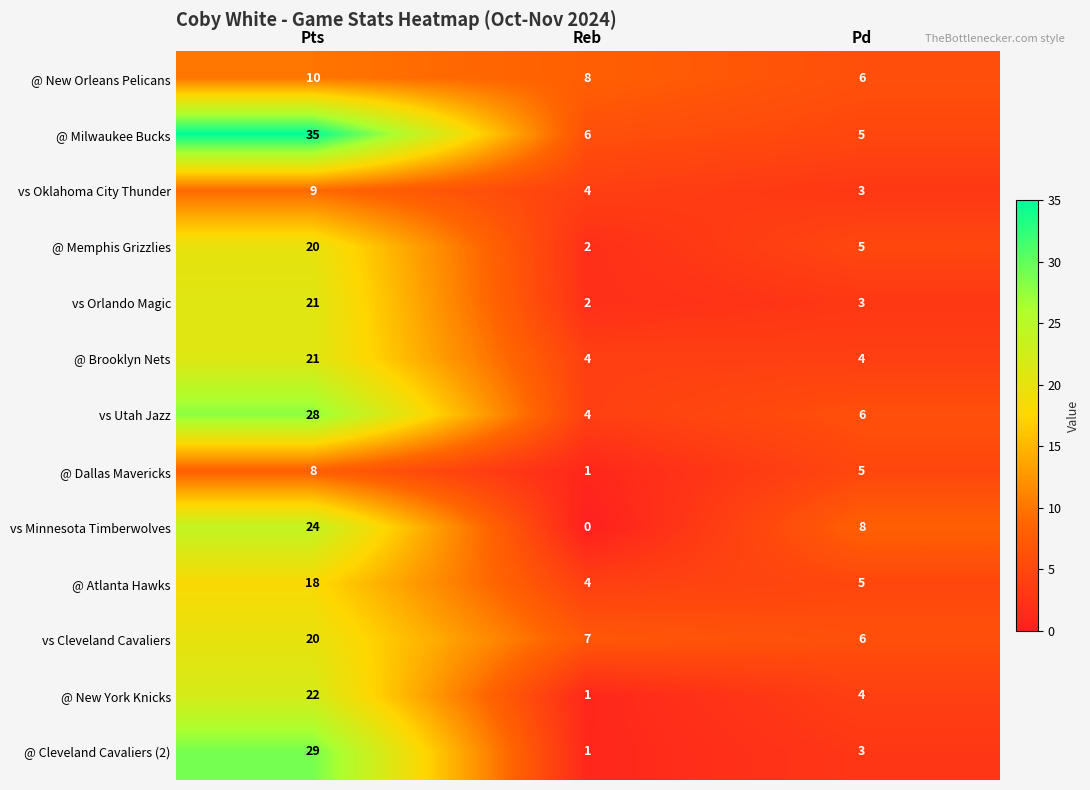

How many series are shown in this chart?

13